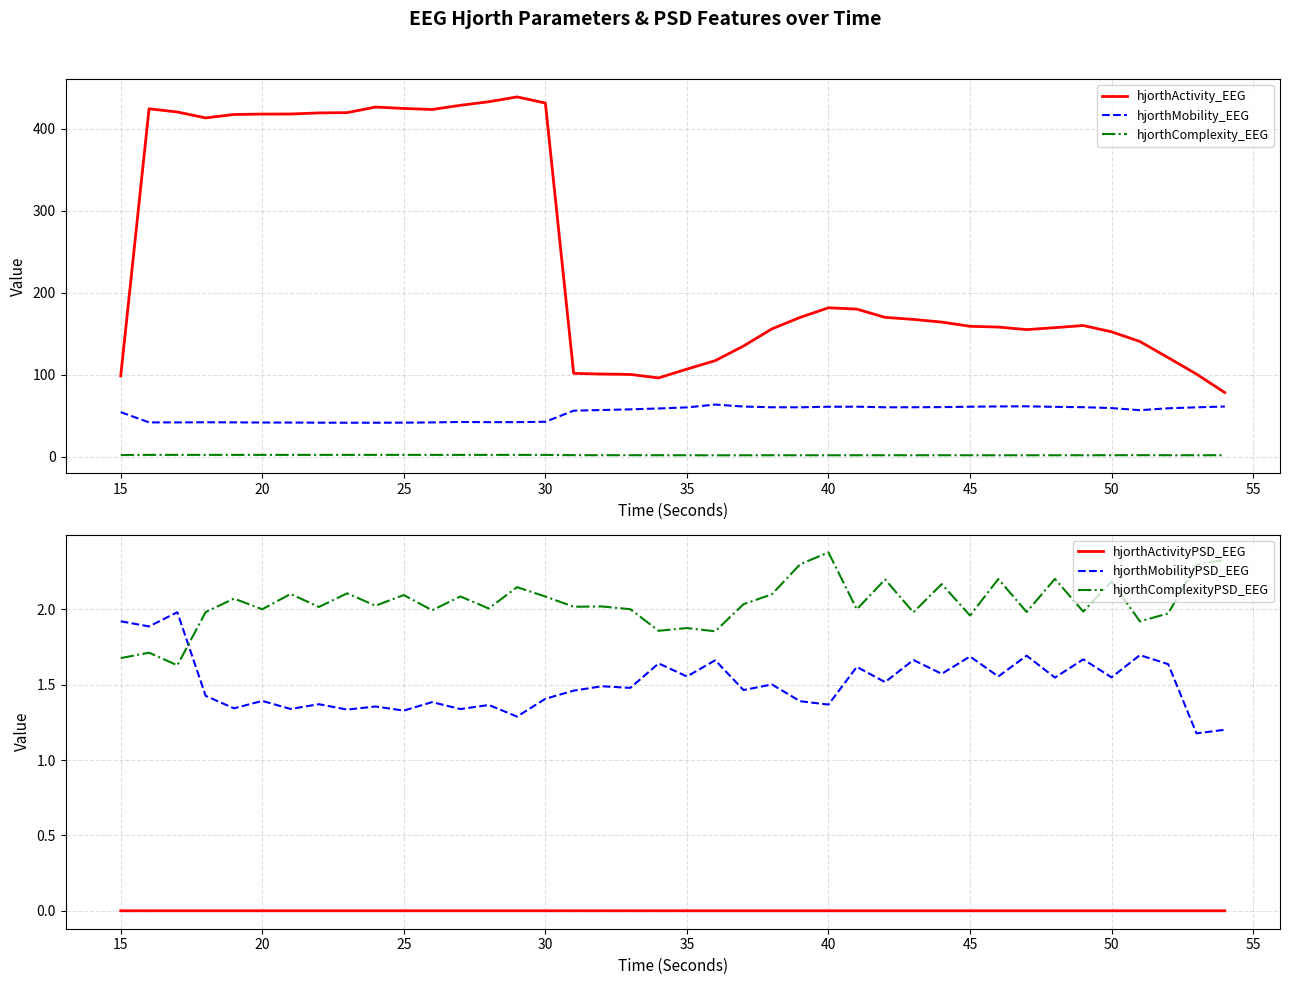

Which series has the largest total across all categories?

hjorthActivity_EEG